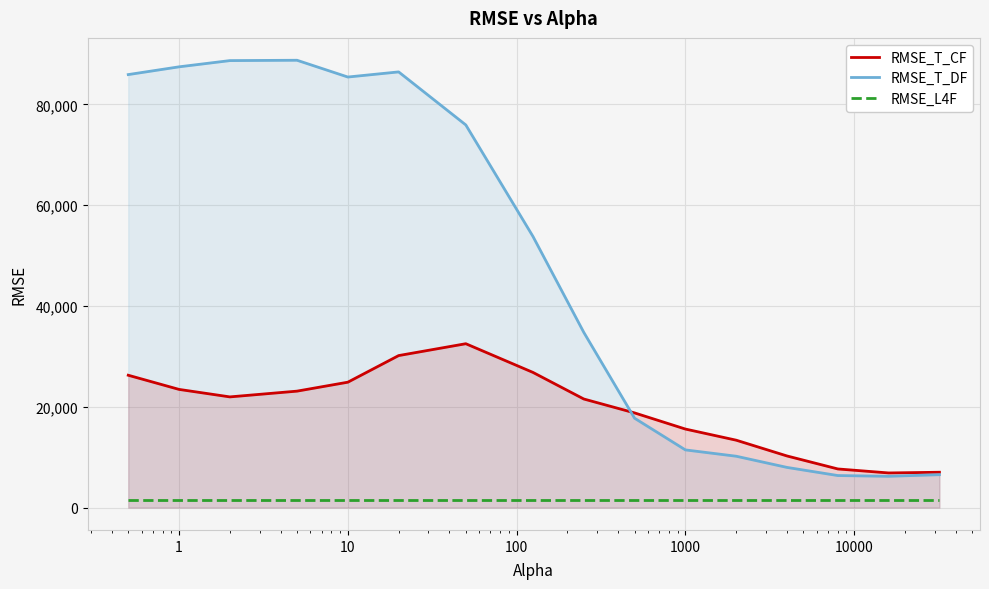

What is the minimum value shown in the chart?

1560.5